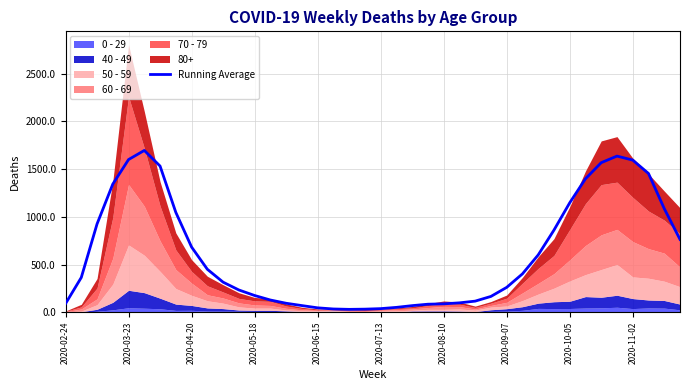

What is the maximum value shown in the chart?

1695.2